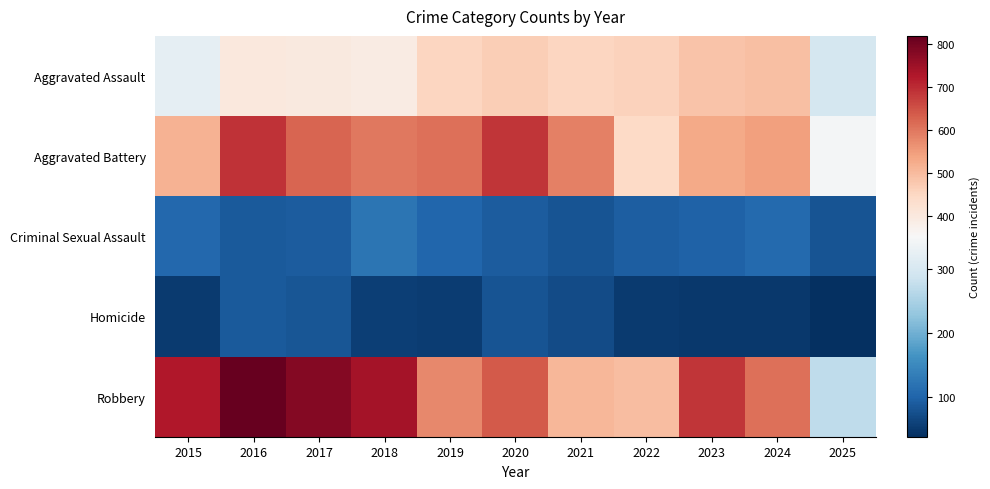

At how many categories does at least one series exceed 364?

10